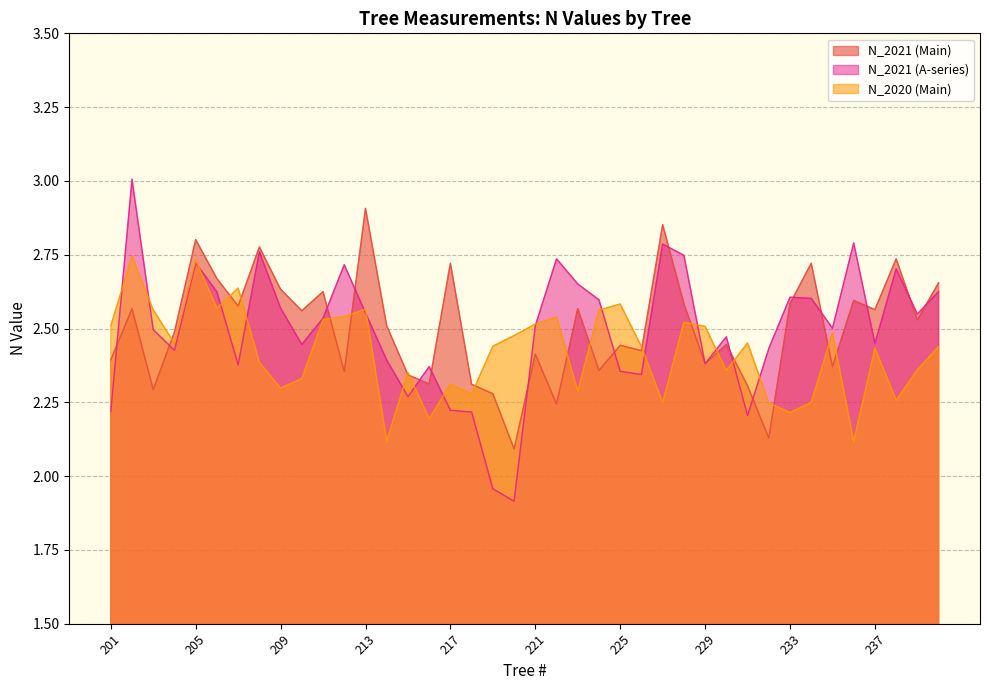

The value of N_2021_A at 224 is 1.0. True or false?

False